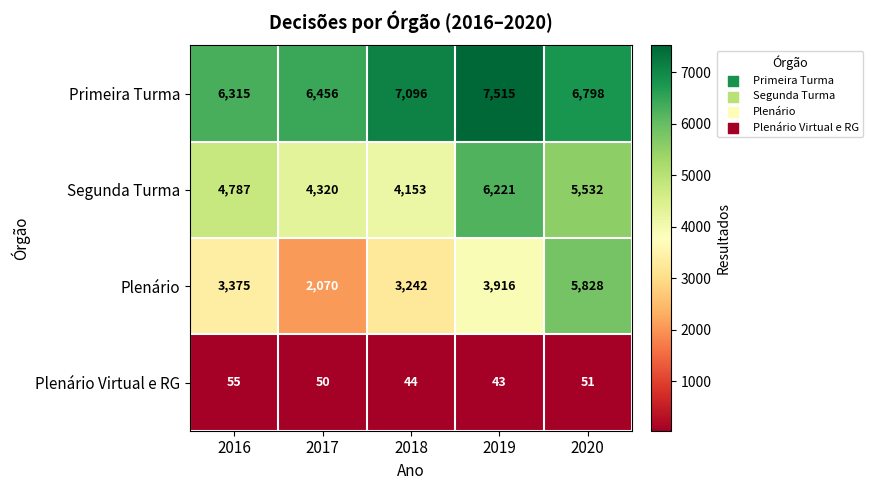

At which category is the sum across all series the highest?

2020